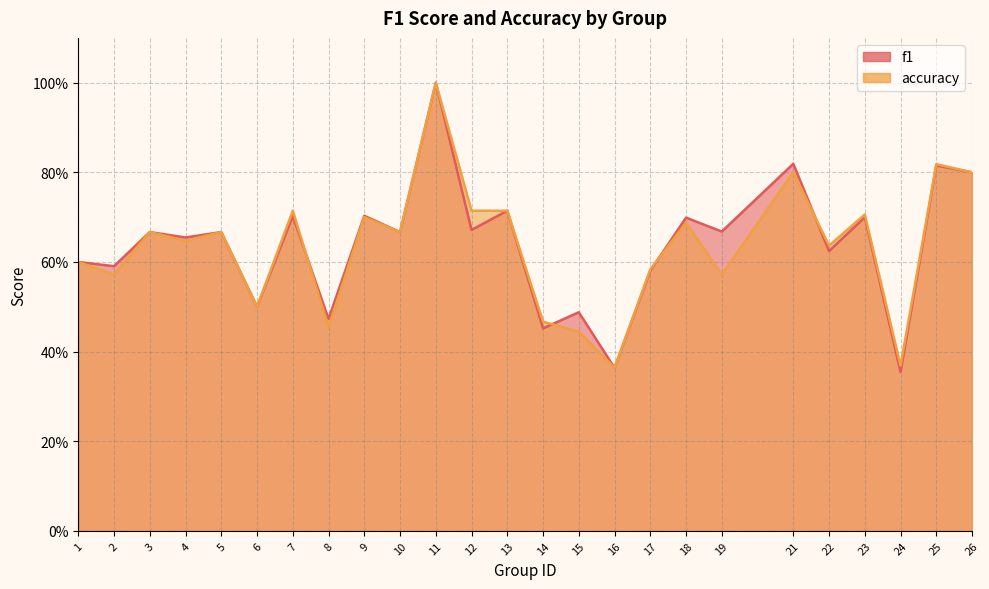

Where is the first local minimum for accuracy?

2